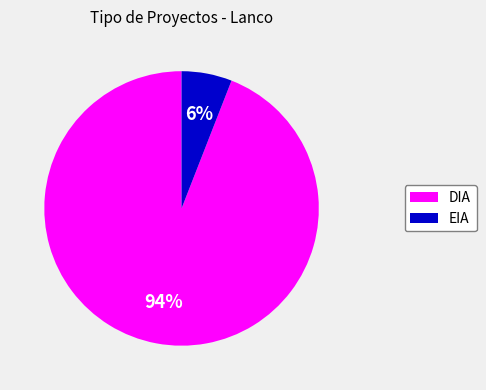

To the nearest percent, what portion does DIA represent?

94%